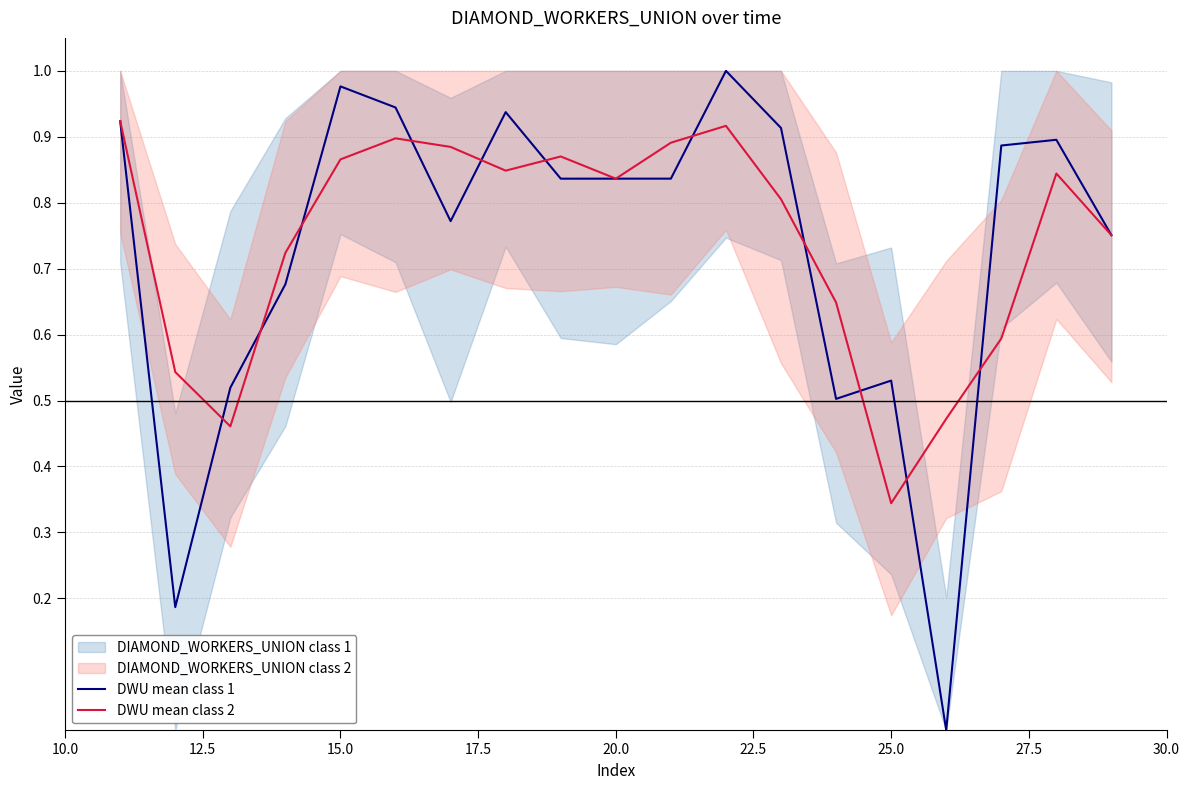

Does the chart have visible grid lines?

Yes